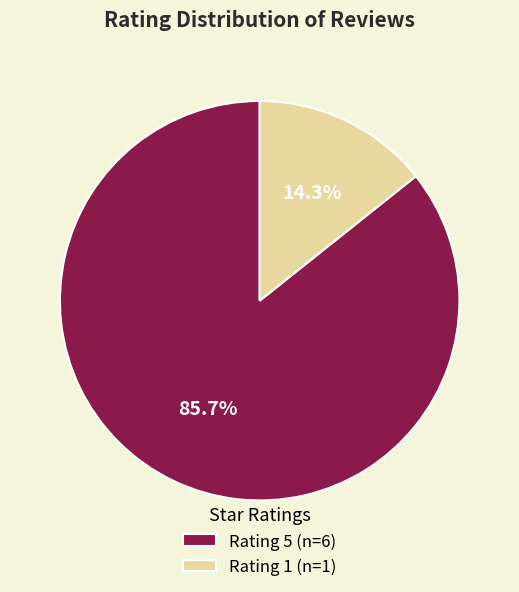

Which category has the smallest portion of the pie?

Rating 1 (n=1)